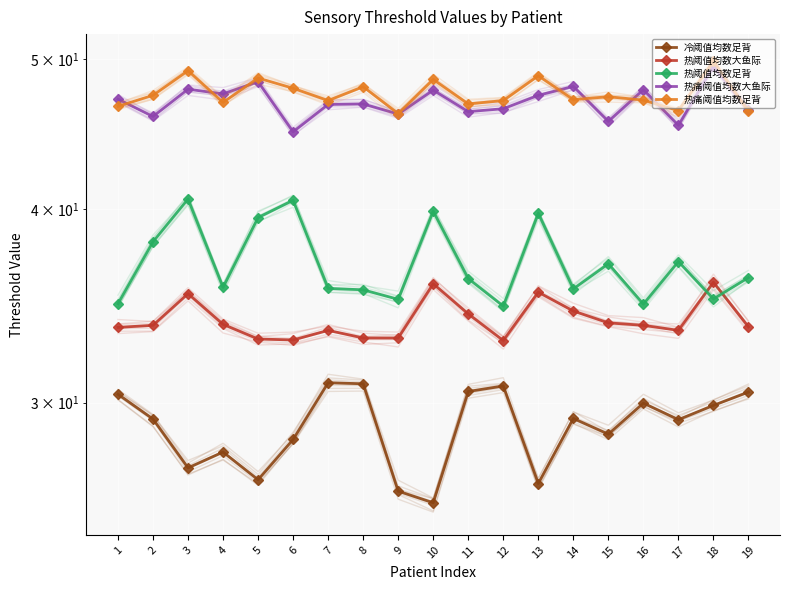

Between 9 and 17, which series saw the biggest shift?

冷阈值均数足背